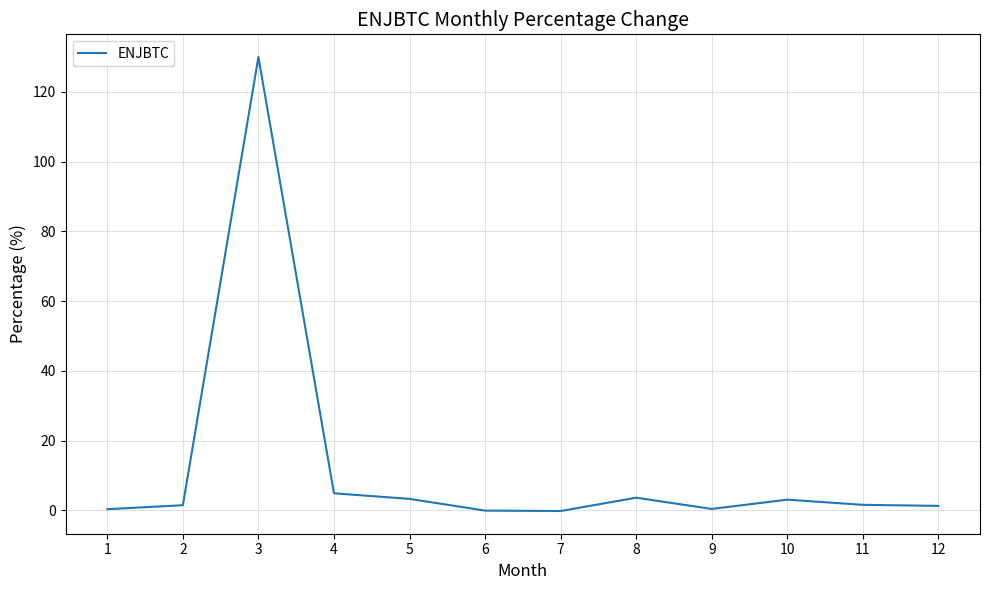

Between 7 and 2, which is larger?

2